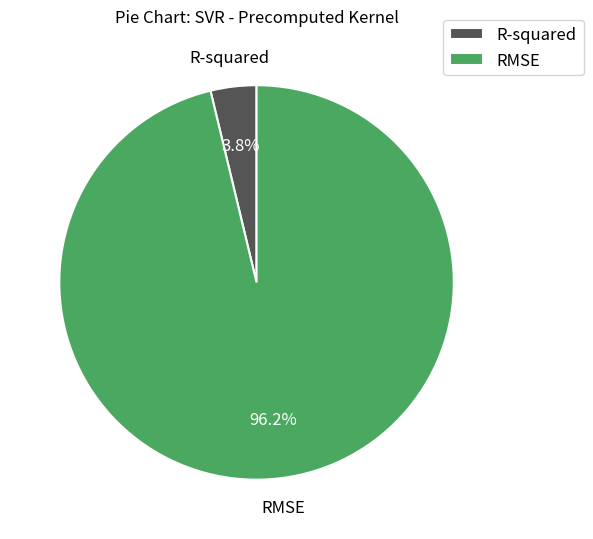

Rank the categories by value from highest to lowest.

RMSE, R-squared